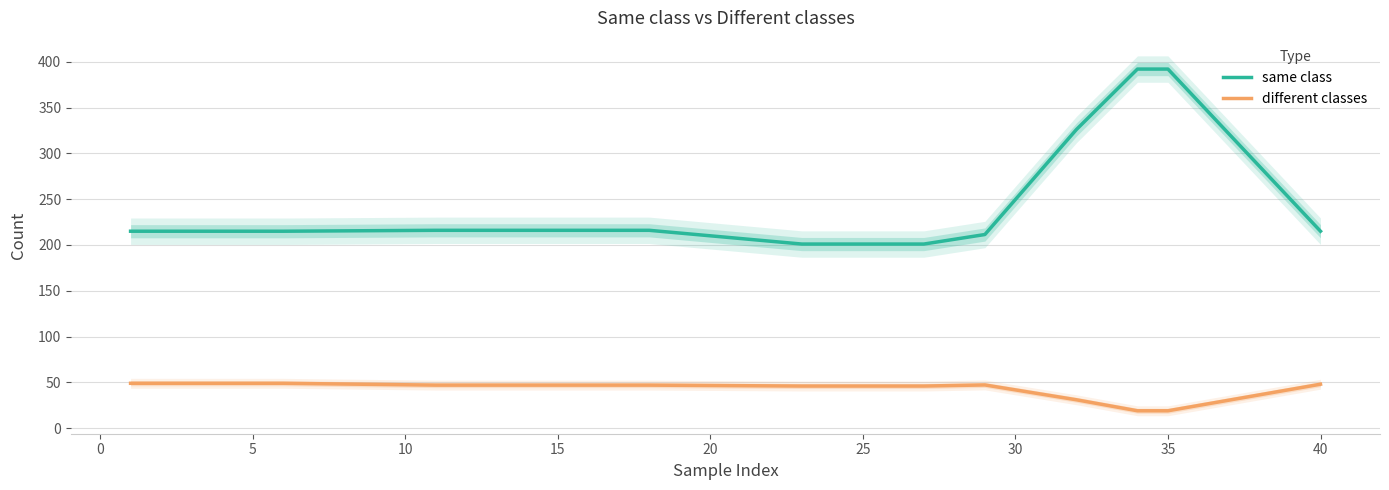

Which series has the largest total across all categories?

same class